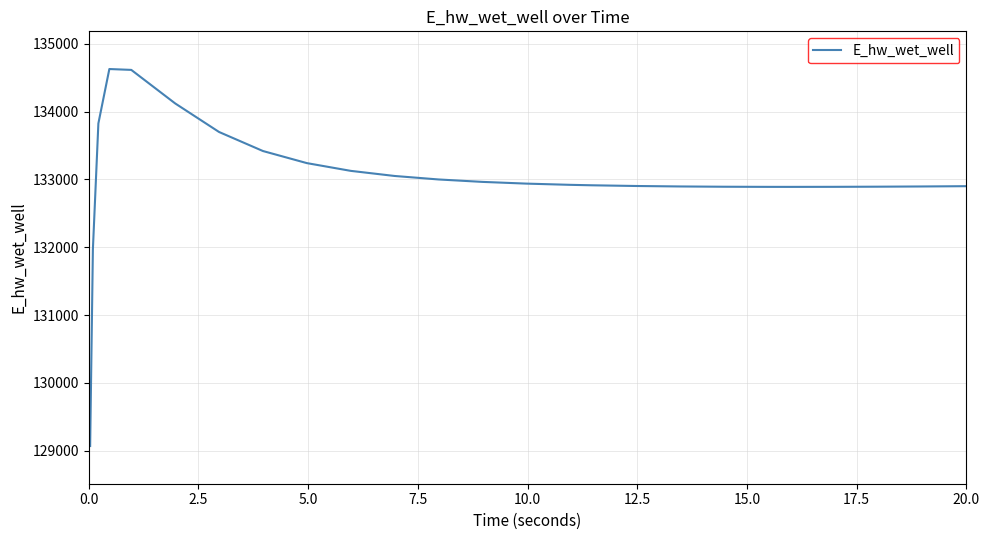

What is the difference between the maximum and minimum values?

5557.6